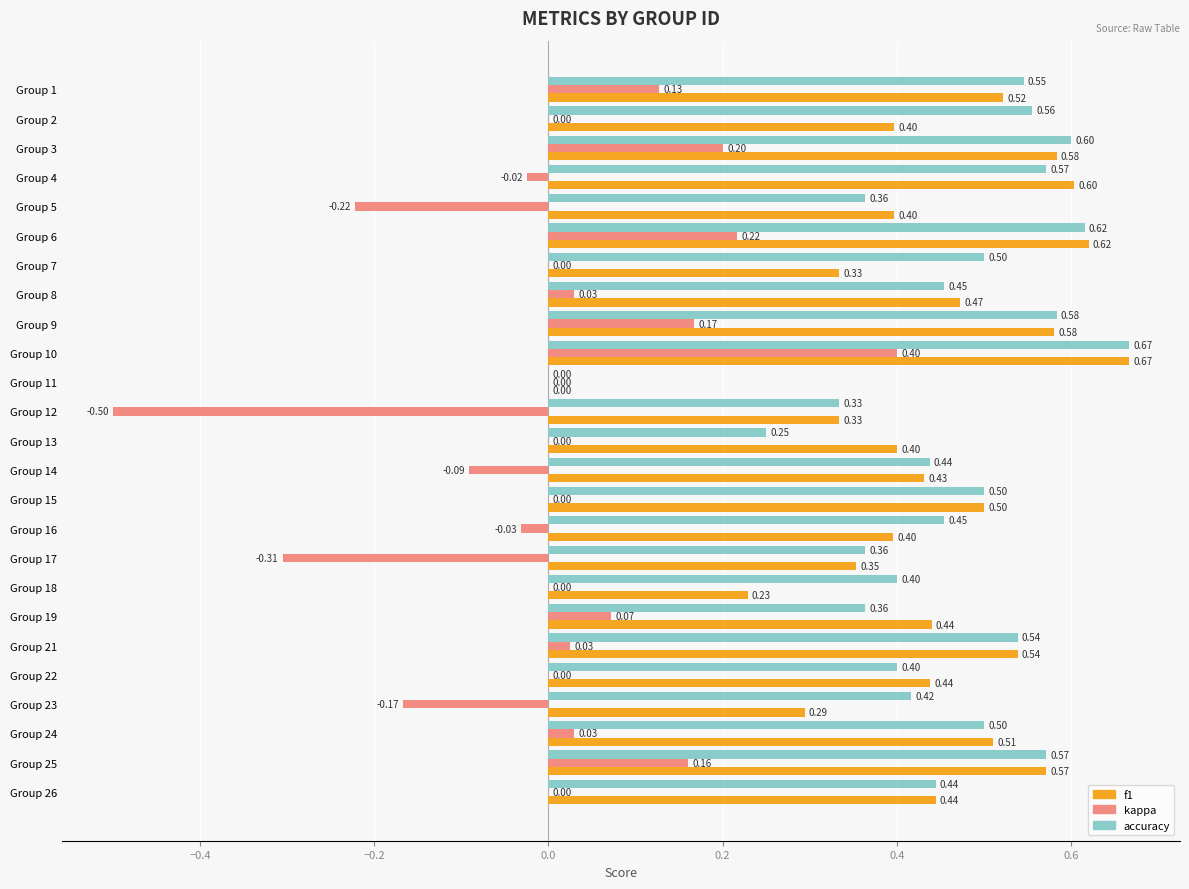

What are all the series names shown in the legend?

f1, kappa, accuracy